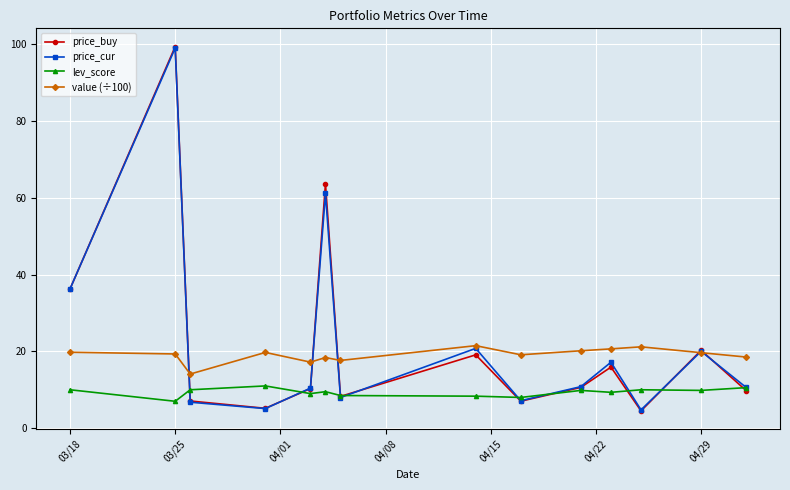

True or false: value (÷100) has more than 2 interior local peaks.

True